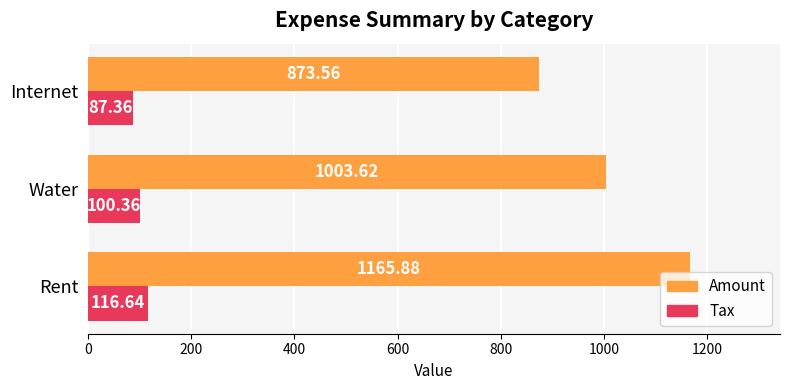

What is the difference between the highest and lowest values at Rent?

1049.2